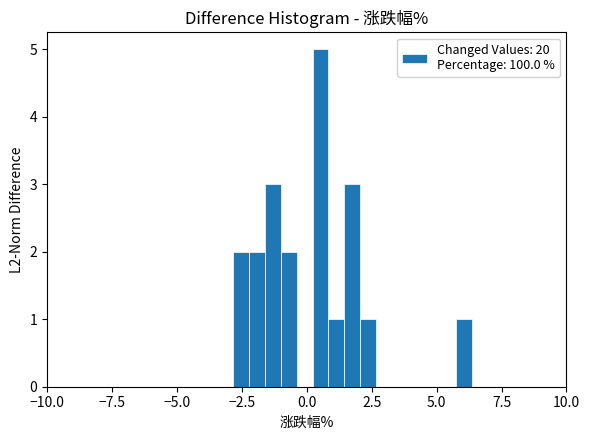

Read against the x-axis, roughly where is the centre of the tallest bar?

0.5